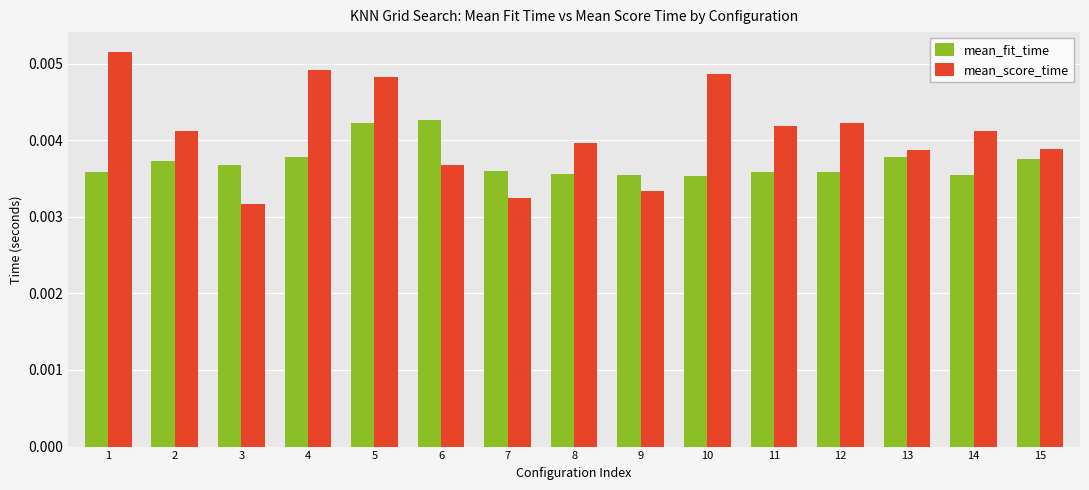

Which series has the largest range (max minus min)?

mean_score_time